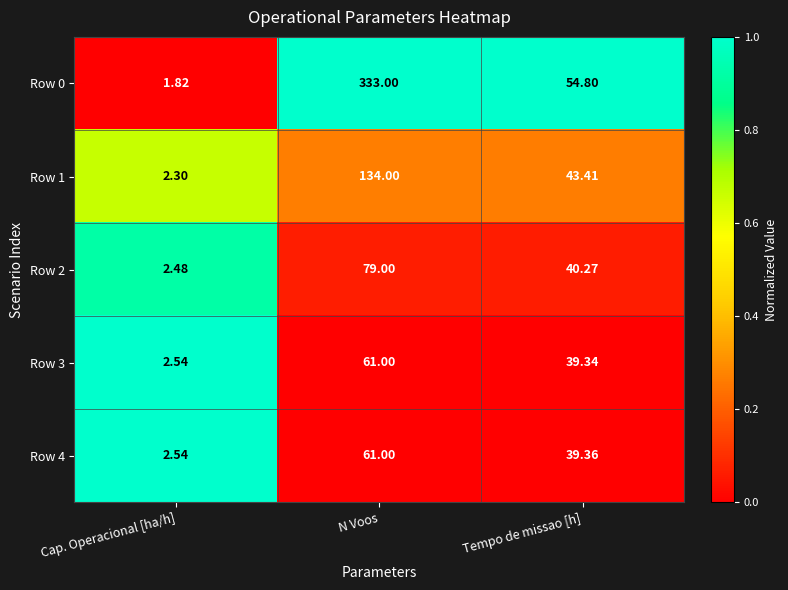

At which label does Row 3 reach its minimum?

Cap. Operacional [ha/h]